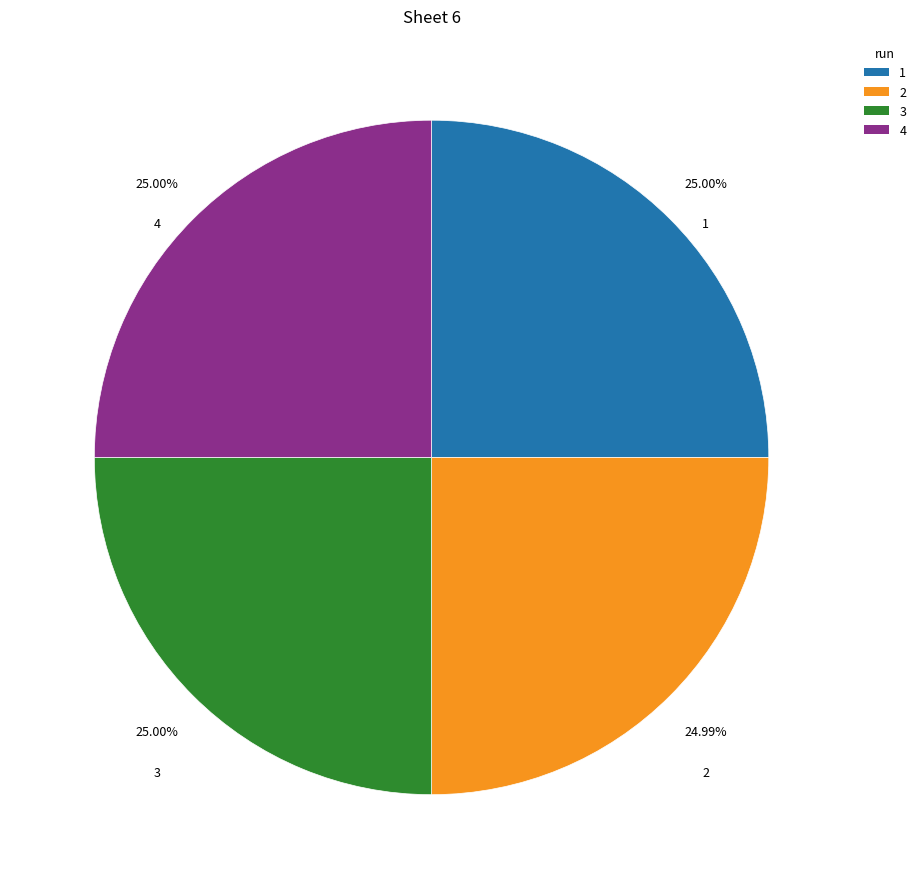

To the nearest percent, what portion does 3 represent?

25%